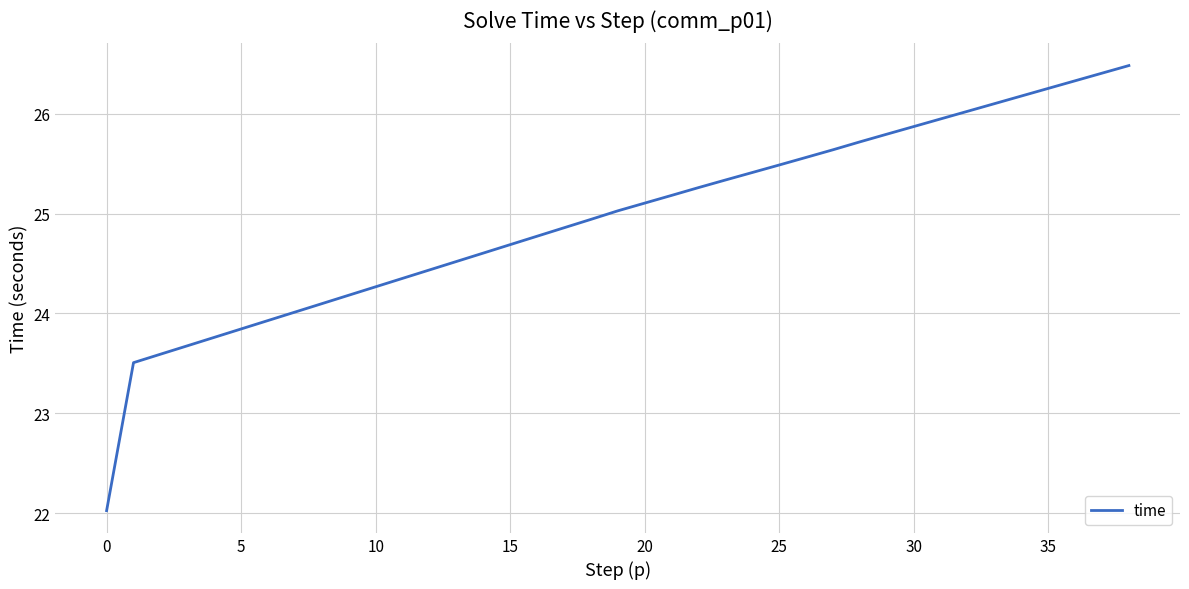

What is the minimum value shown in the chart?

22.0